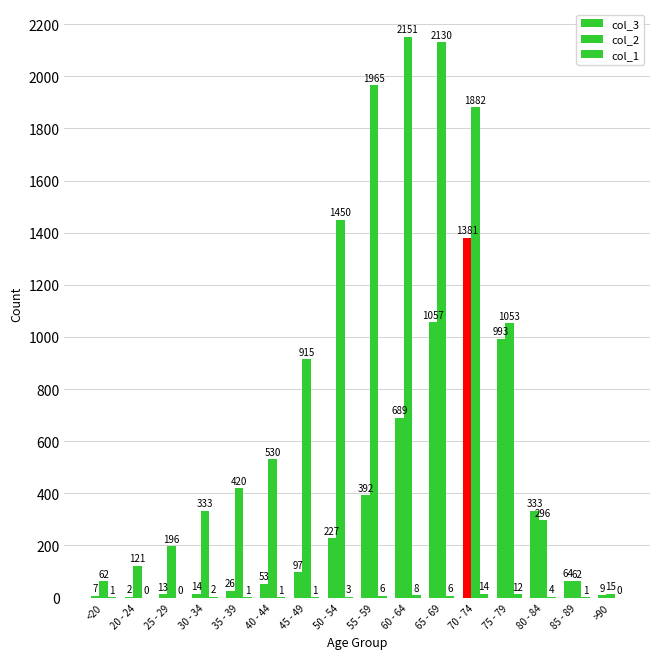

Which series has the largest total across all categories?

col_2